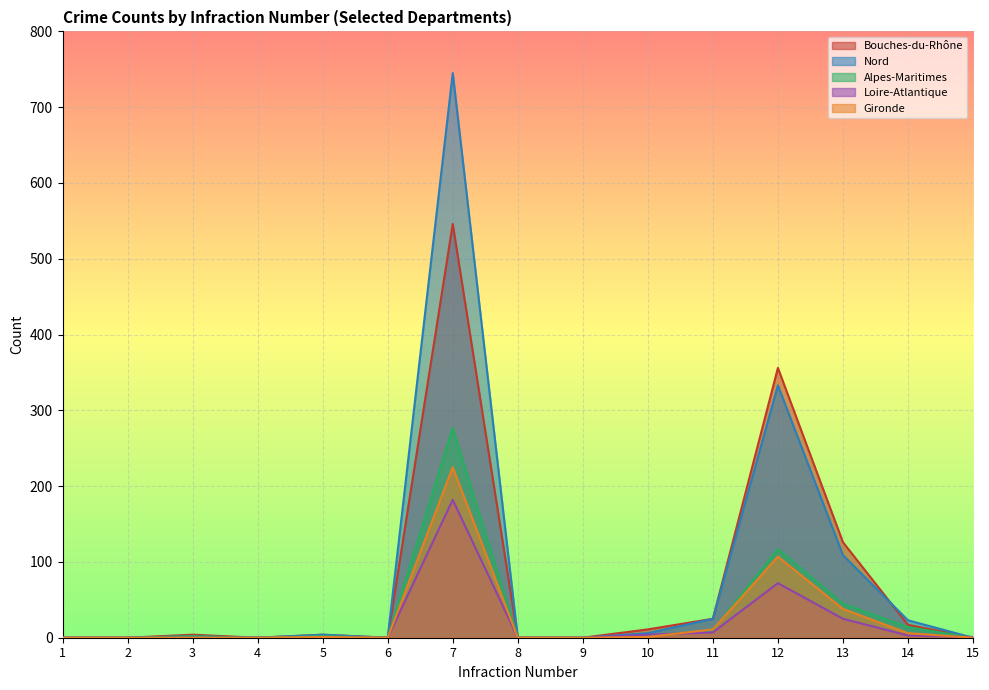

Does the chart display data point markers on the line(s)?

No